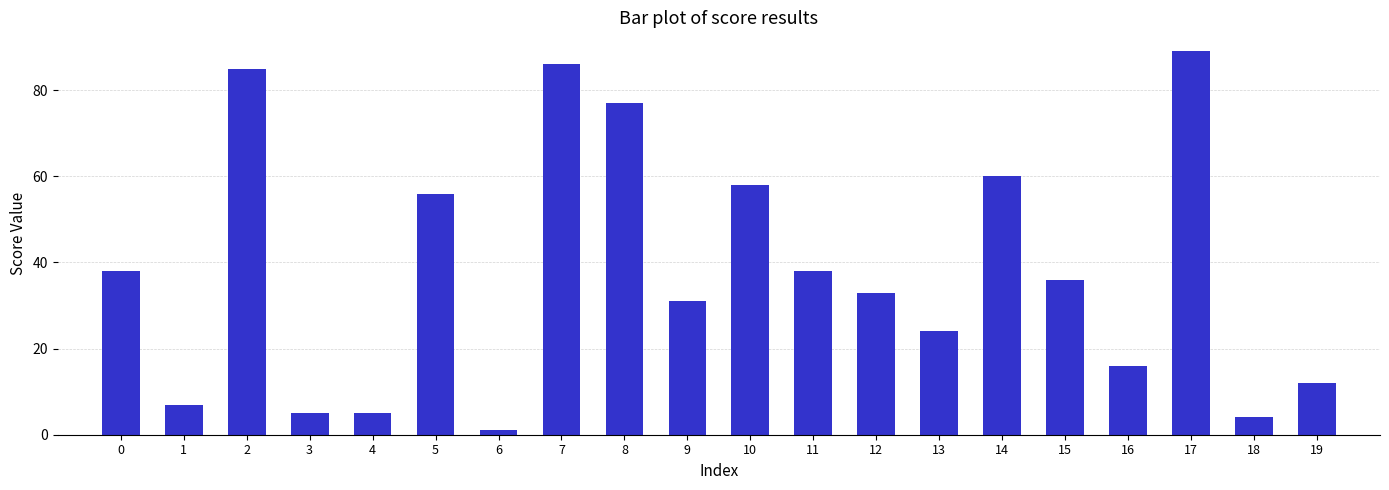

Which category has the highest value across all series?

17